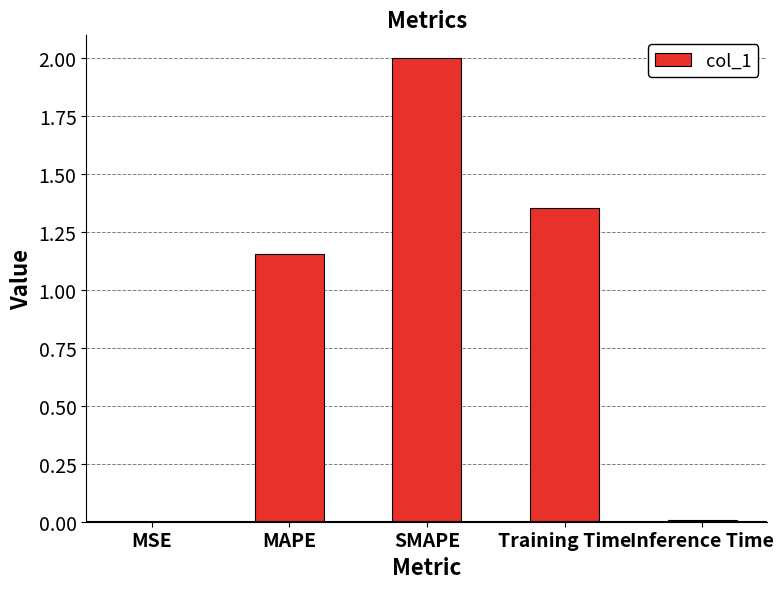

Where is the data nearest to the value 1?

MAPE